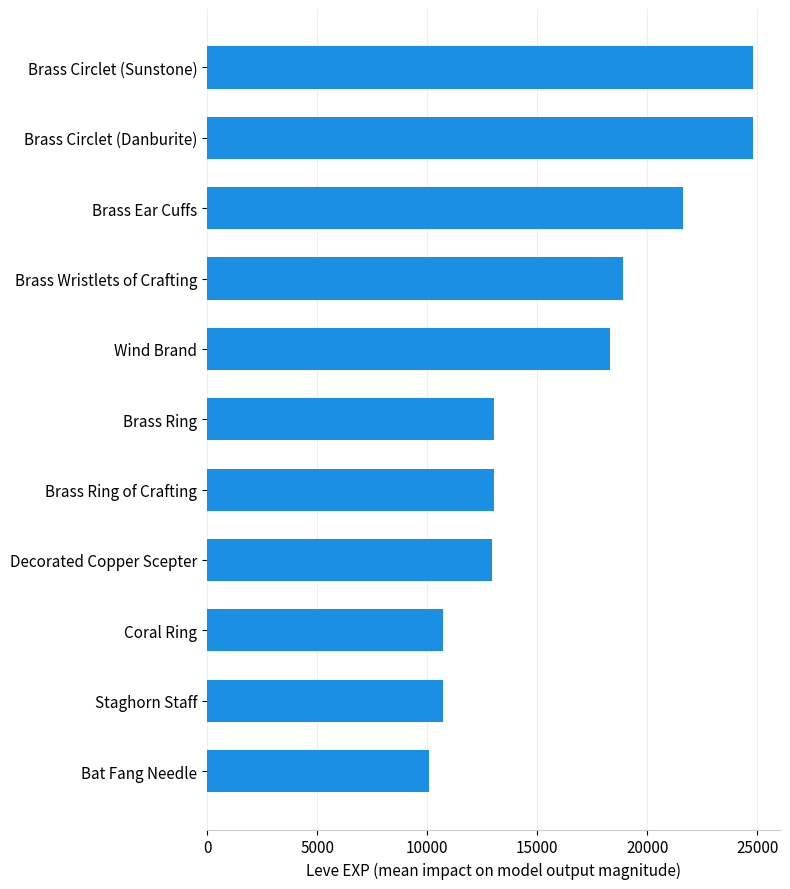

At which label is the value closest to 17445?

Wind Brand